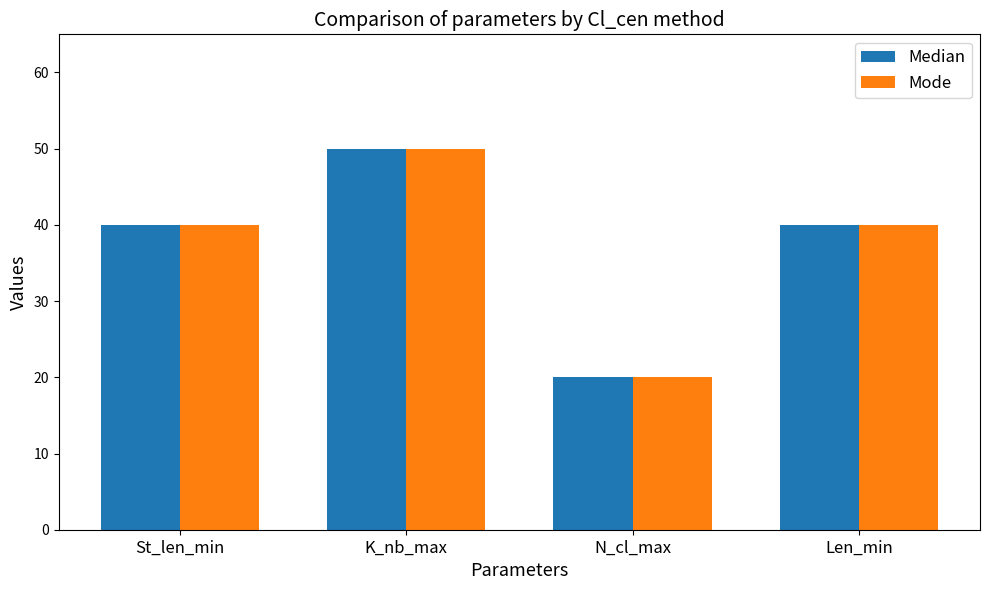

Does the chart contain any negative values?

No